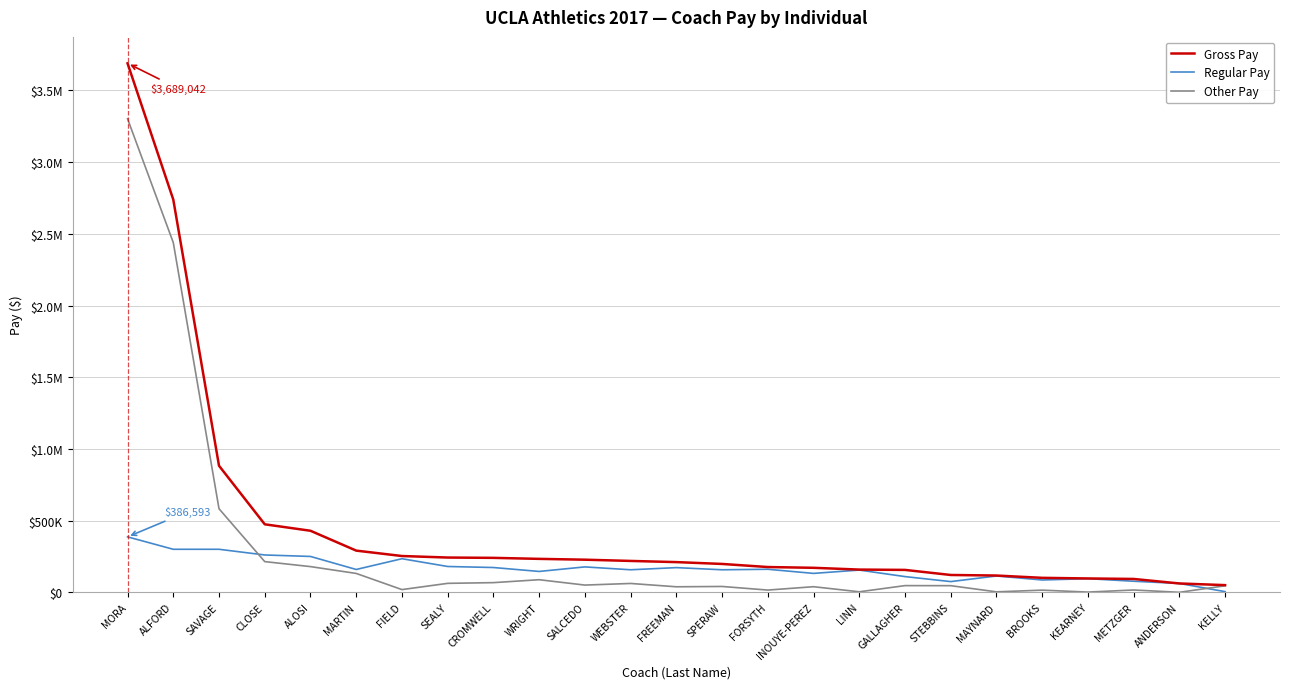

What are all the series names shown in the legend?

Gross Pay, Regular Pay, Other Pay